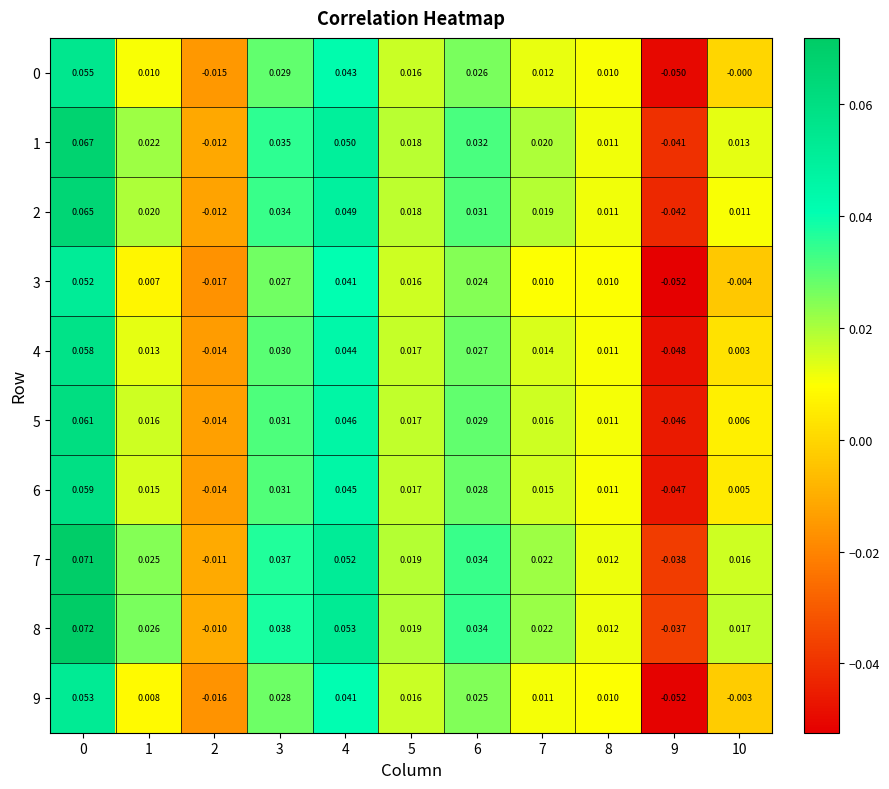

Reading left to right, list all the values displayed in this chart.

0: 0=0.1	1=0.0	2=-0.0	3=0.0	4=0.0	5=0.0	6=0.0	7=0.0	8=0.0	9=-0.1	10=-0.0
1: 0=0.1	1=0.0	2=-0.0	3=0.0	4=0.1	5=0.0	6=0.0	7=0.0	8=0.0	9=-0.0	10=0.0
2: 0=0.1	1=0.0	2=-0.0	3=0.0	4=0.0	5=0.0	6=0.0	7=0.0	8=0.0	9=-0.0	10=0.0
3: 0=0.1	1=0.0	2=-0.0	3=0.0	4=0.0	5=0.0	6=0.0	7=0.0	8=0.0	9=-0.1	10=-0.0
4: 0=0.1	1=0.0	2=-0.0	3=0.0	4=0.0	5=0.0	6=0.0	7=0.0	8=0.0	9=-0.0	10=0.0
5: 0=0.1	1=0.0	2=-0.0	3=0.0	4=0.0	5=0.0	6=0.0	7=0.0	8=0.0	9=-0.0	10=0.0
6: 0=0.1	1=0.0	2=-0.0	3=0.0	4=0.0	5=0.0	6=0.0	7=0.0	8=0.0	9=-0.0	10=0.0
7: 0=0.1	1=0.0	2=-0.0	3=0.0	4=0.1	5=0.0	6=0.0	7=0.0	8=0.0	9=-0.0	10=0.0
8: 0=0.1	1=0.0	2=-0.0	3=0.0	4=0.1	5=0.0	6=0.0	7=0.0	8=0.0	9=-0.0	10=0.0
9: 0=0.1	1=0.0	2=-0.0	3=0.0	4=0.0	5=0.0	6=0.0	7=0.0	8=0.0	9=-0.1	10=-0.0